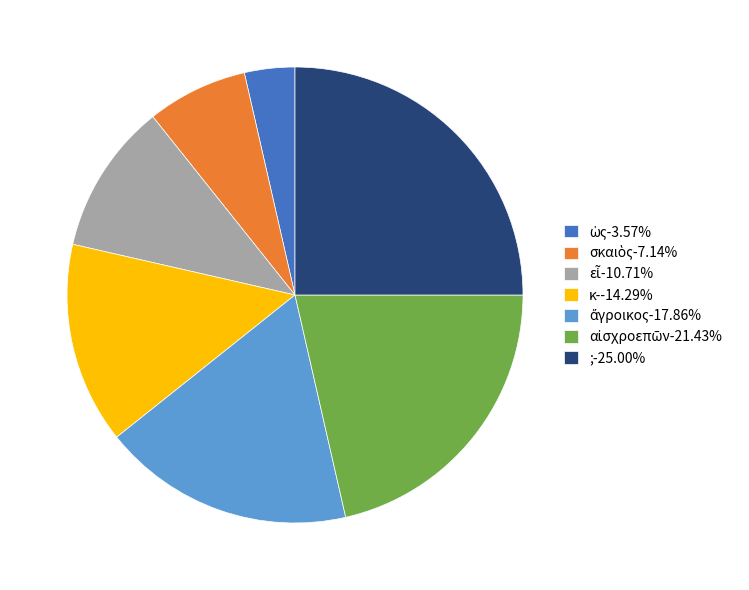

Does any single category account for the majority?

No